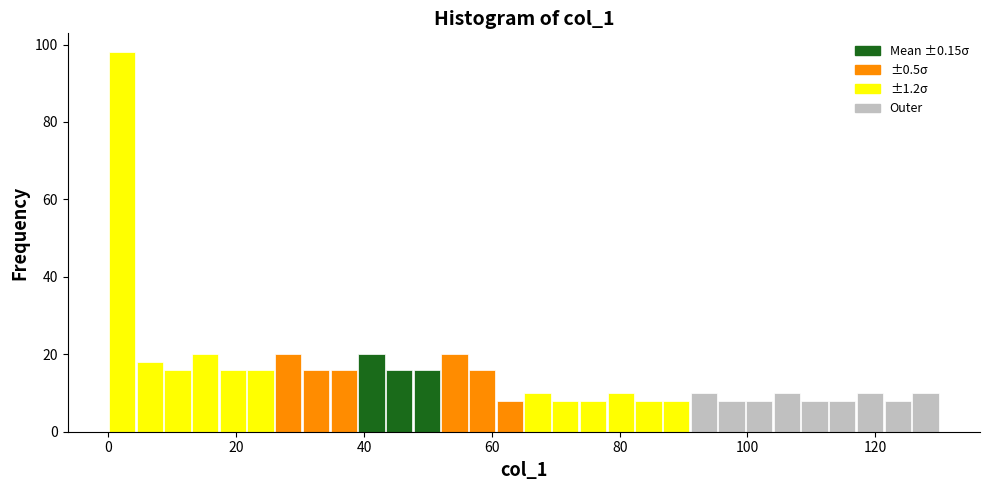

Read against the x-axis, roughly where is the centre of the tallest bar?

2